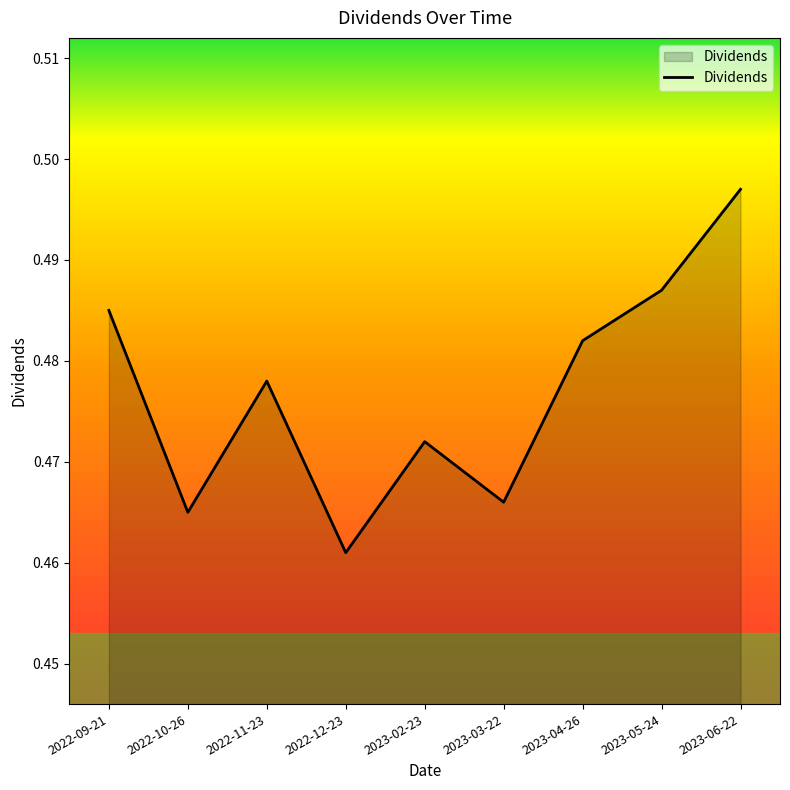

How many series are shown in this chart?

1